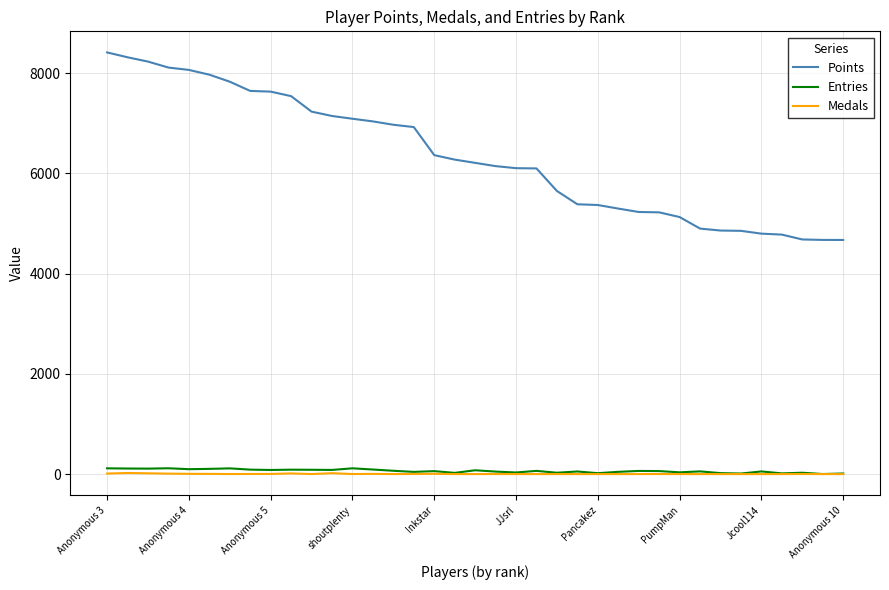

List the series in order of their peak value, lowest first.

Medals, Entries, Points